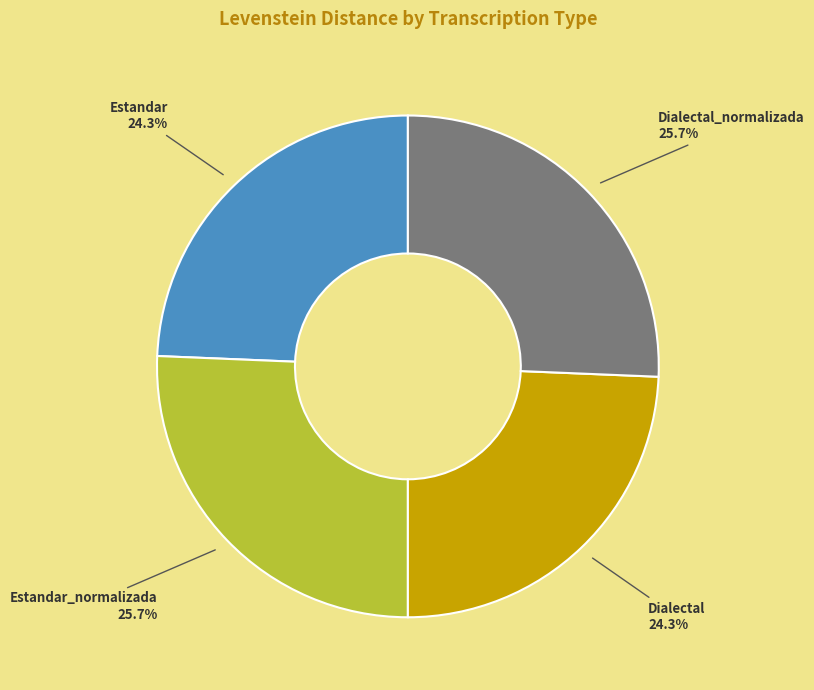

Between Estandar and Estandar_normalizada, which is larger?

Estandar_normalizada